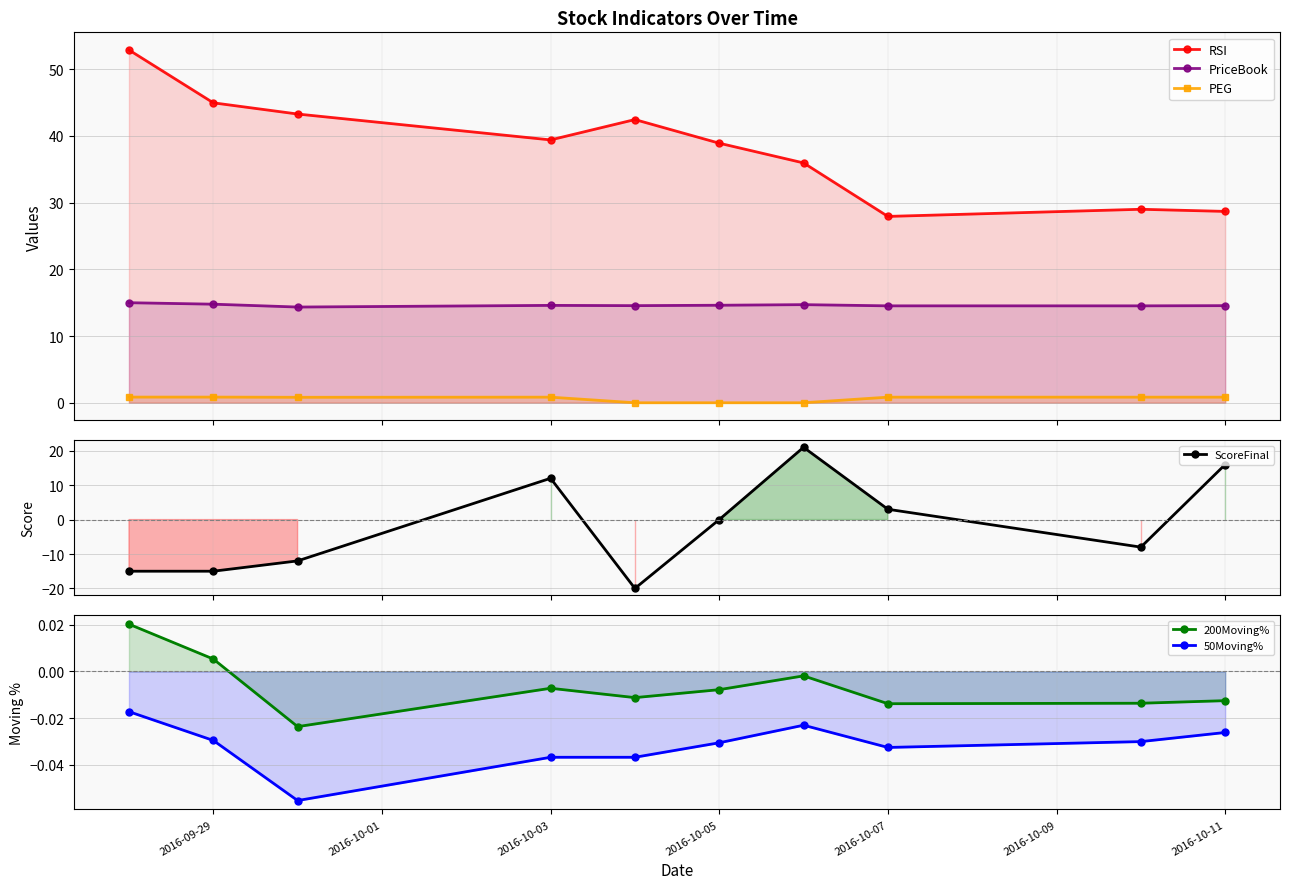

Is the value of PriceBook at 2016-10-07 greater than the value of 200Moving% at 2016-10-05?

Yes